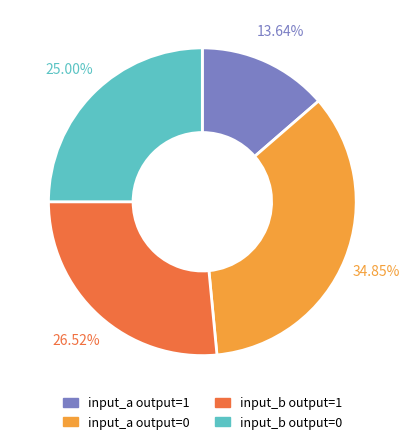

Combined, do input_b output=0 and input_a output=0 account for over 50%?

Yes